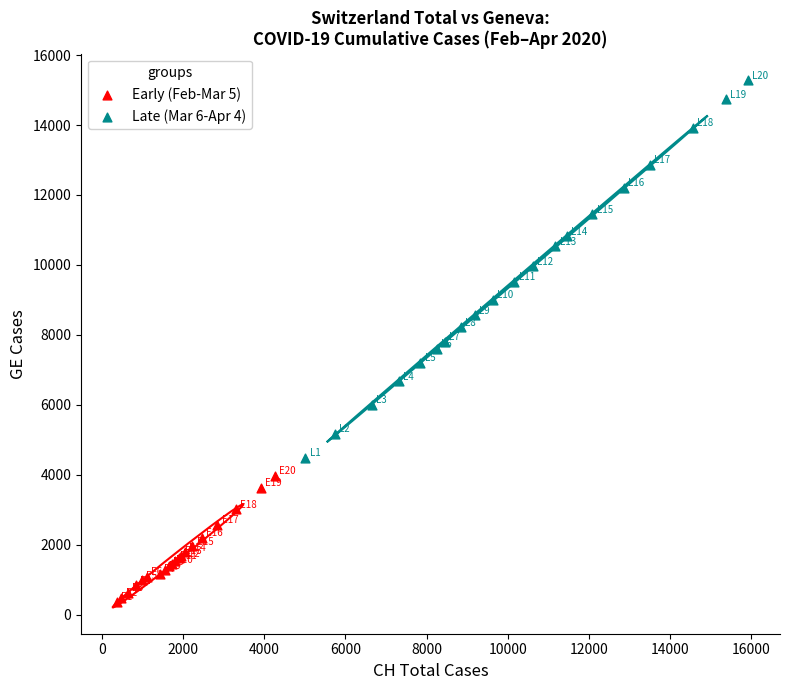

Which series has the widest spread of Y values?

Late (Mar 6-Apr 4)